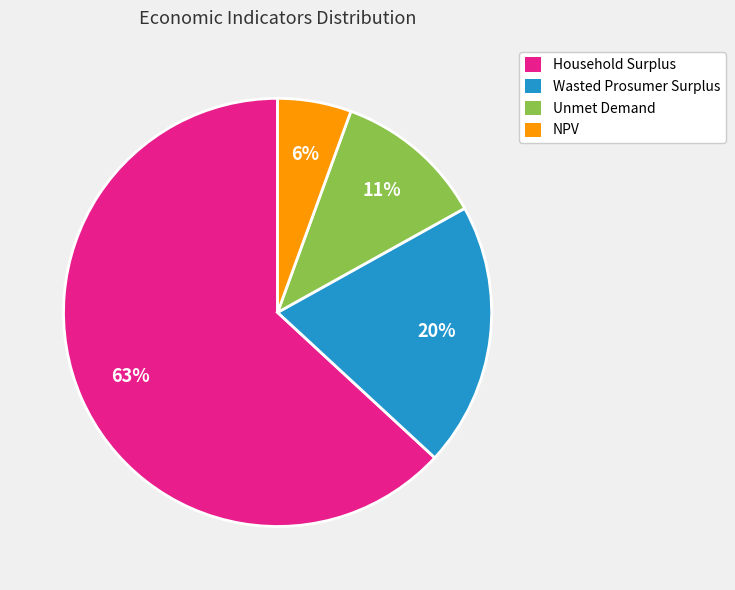

Do Wasted Prosumer Surplus and NPV together represent more than half of the pie?

No